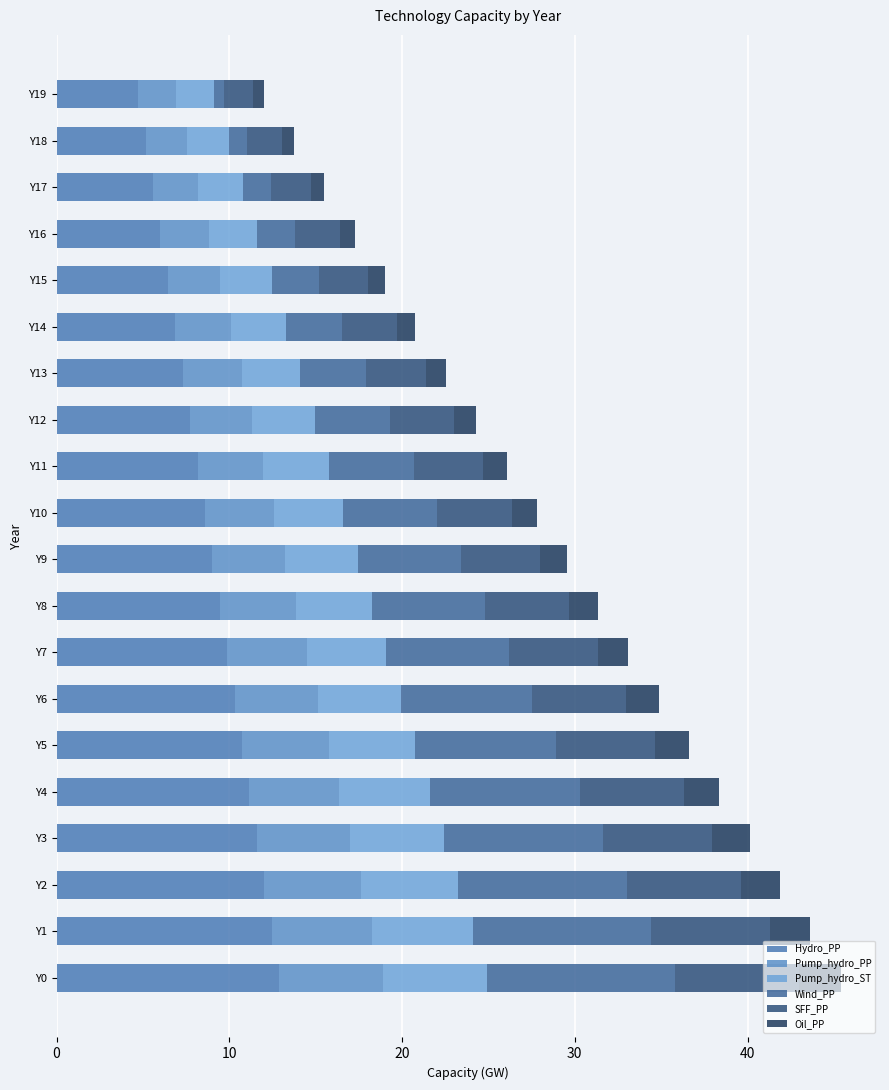

At which label is Hydro_PP closest to 8?

Y11